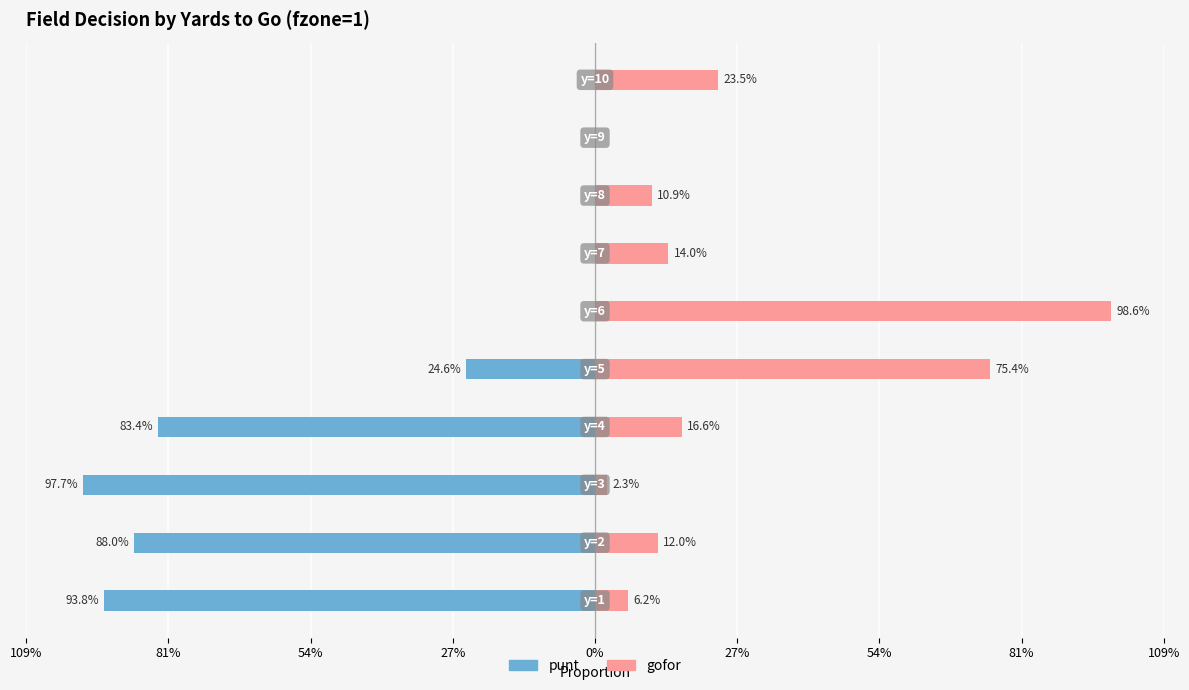

Count the number of data series in this chart.

2